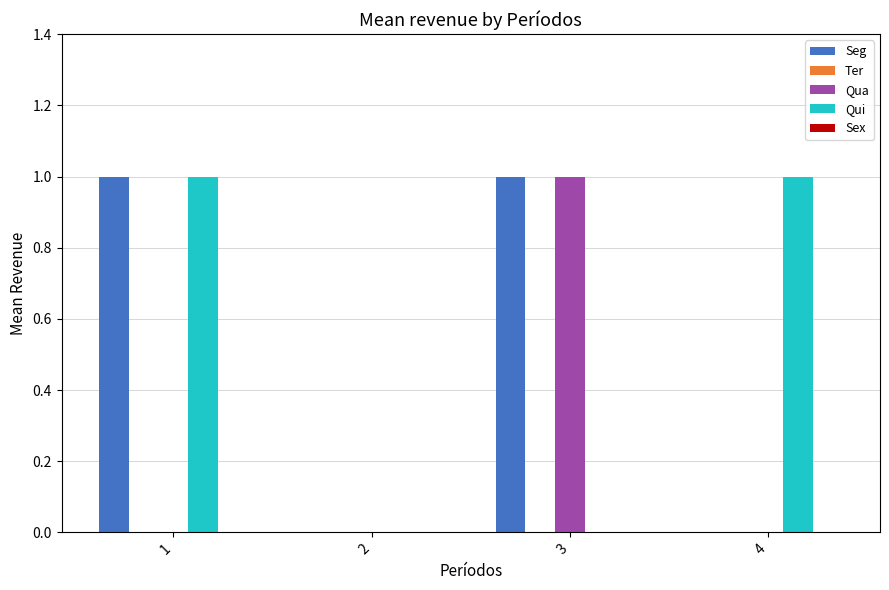

Is the value of Qua at 2 greater than the value of Qui at 4?

No